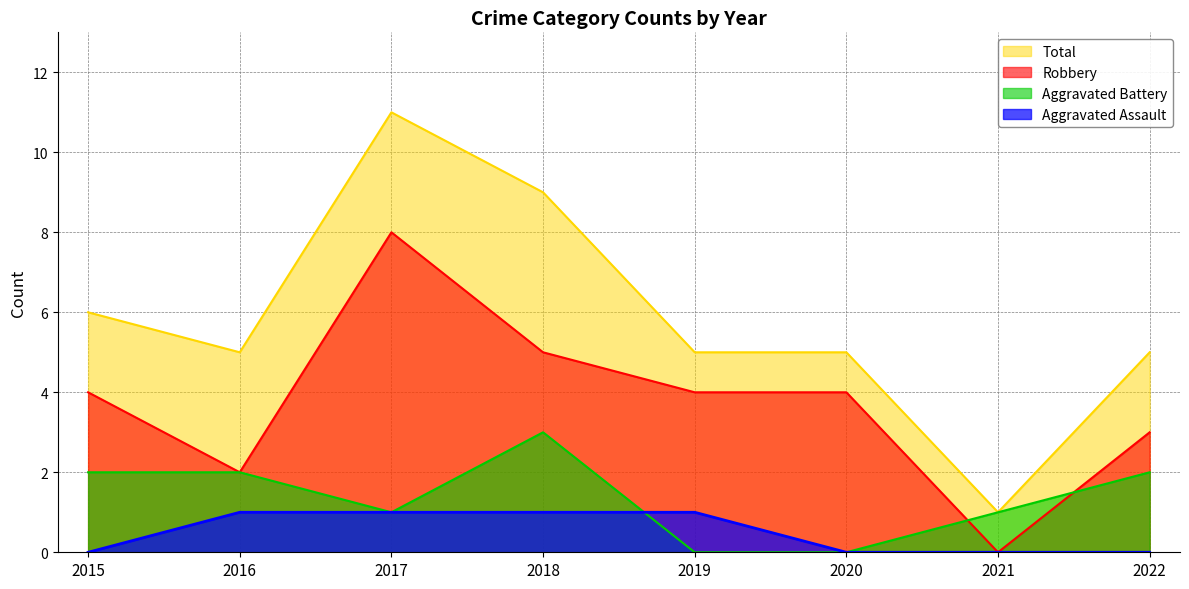

After their last crossing, which series has the higher values: Robbery or Aggravated Battery?

Robbery